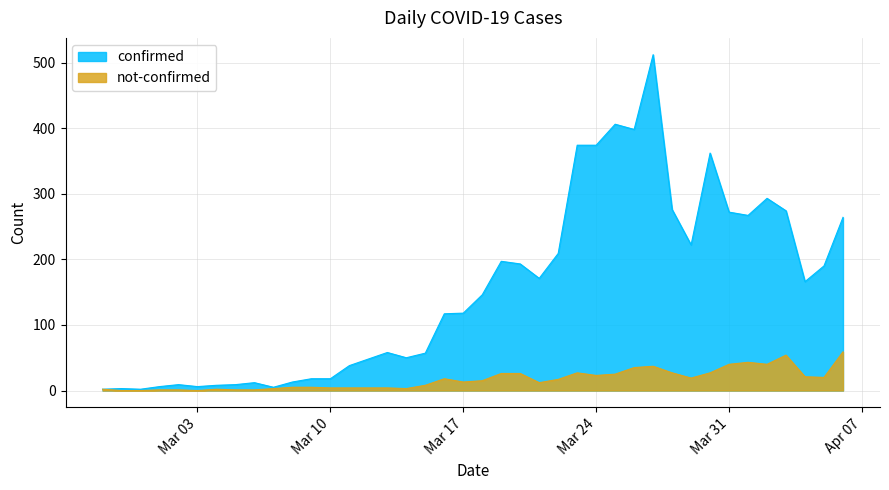

Is the value of not-confirmed at 2020-03-08 greater than the value of confirmed at 2020-03-01?

No